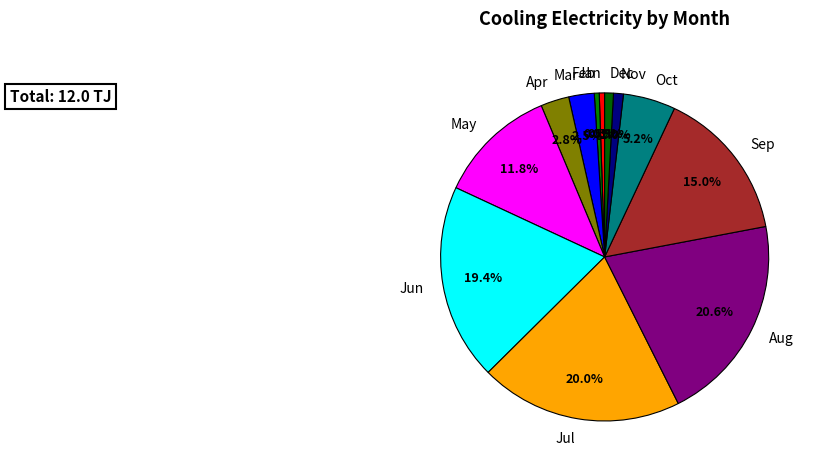

Which slice is the largest?

Aug